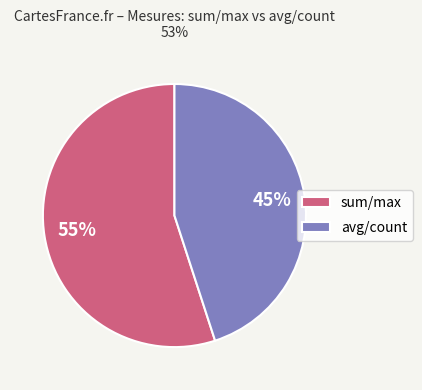

To the nearest percent, what percentage of the pie is avg/count?

45%